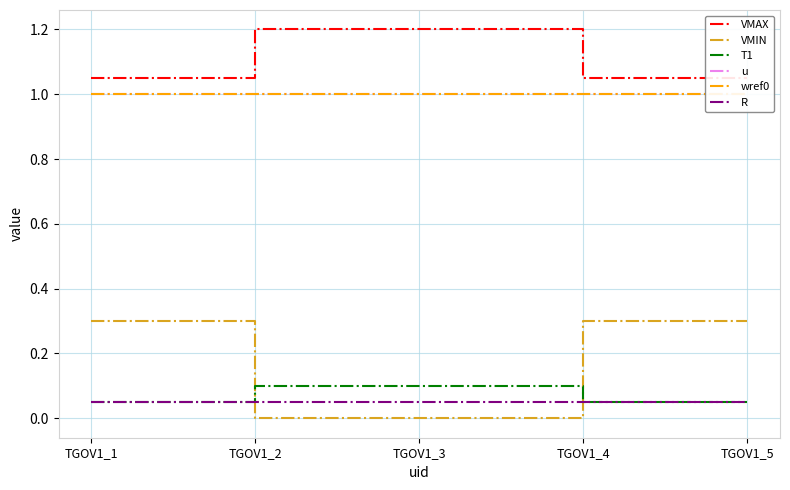

What is the sum of the VMIN values at TGOV1_1 and TGOV1_4?

0.6